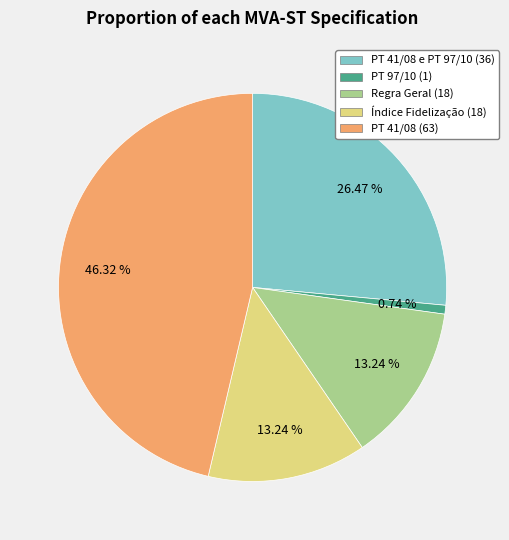

Does Regra Geral (18) represent more than half of the total?

No